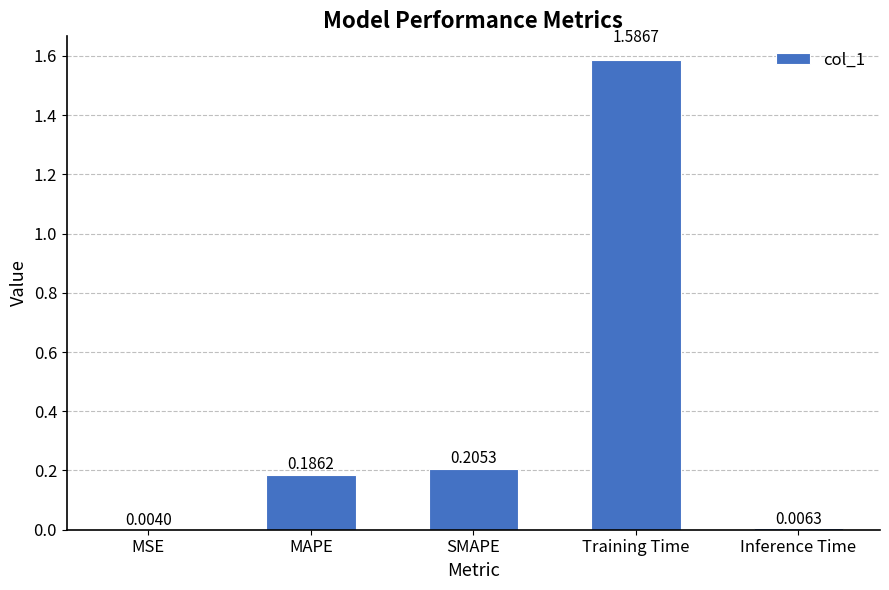

Does the chart contain stacked bars?

No